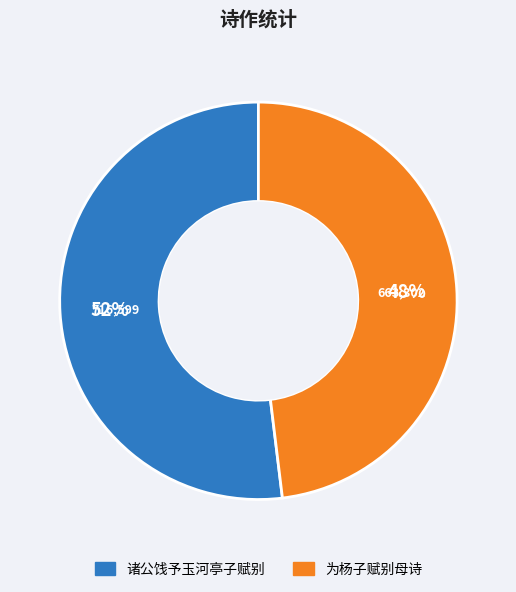

What is the ratio of the value at 诸公饯予玉河亭子赋别 to the value at 为杨子赋别母诗?

1.1